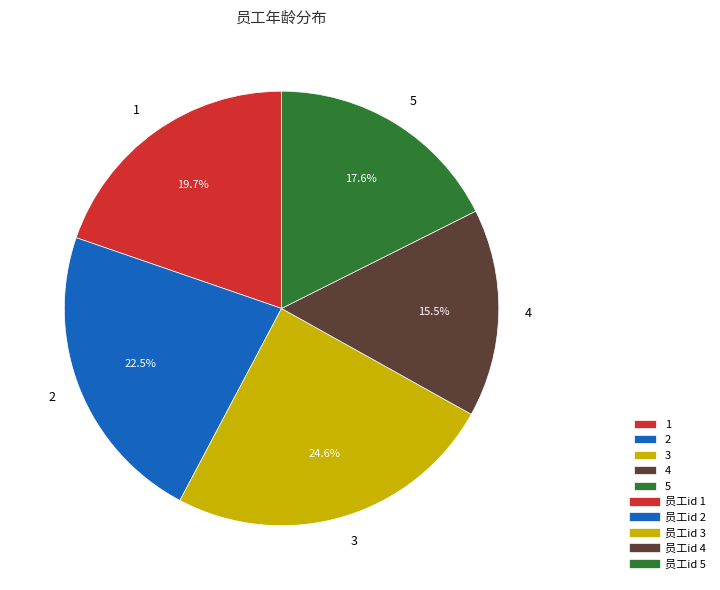

Between 3 and 2, which is larger?

3